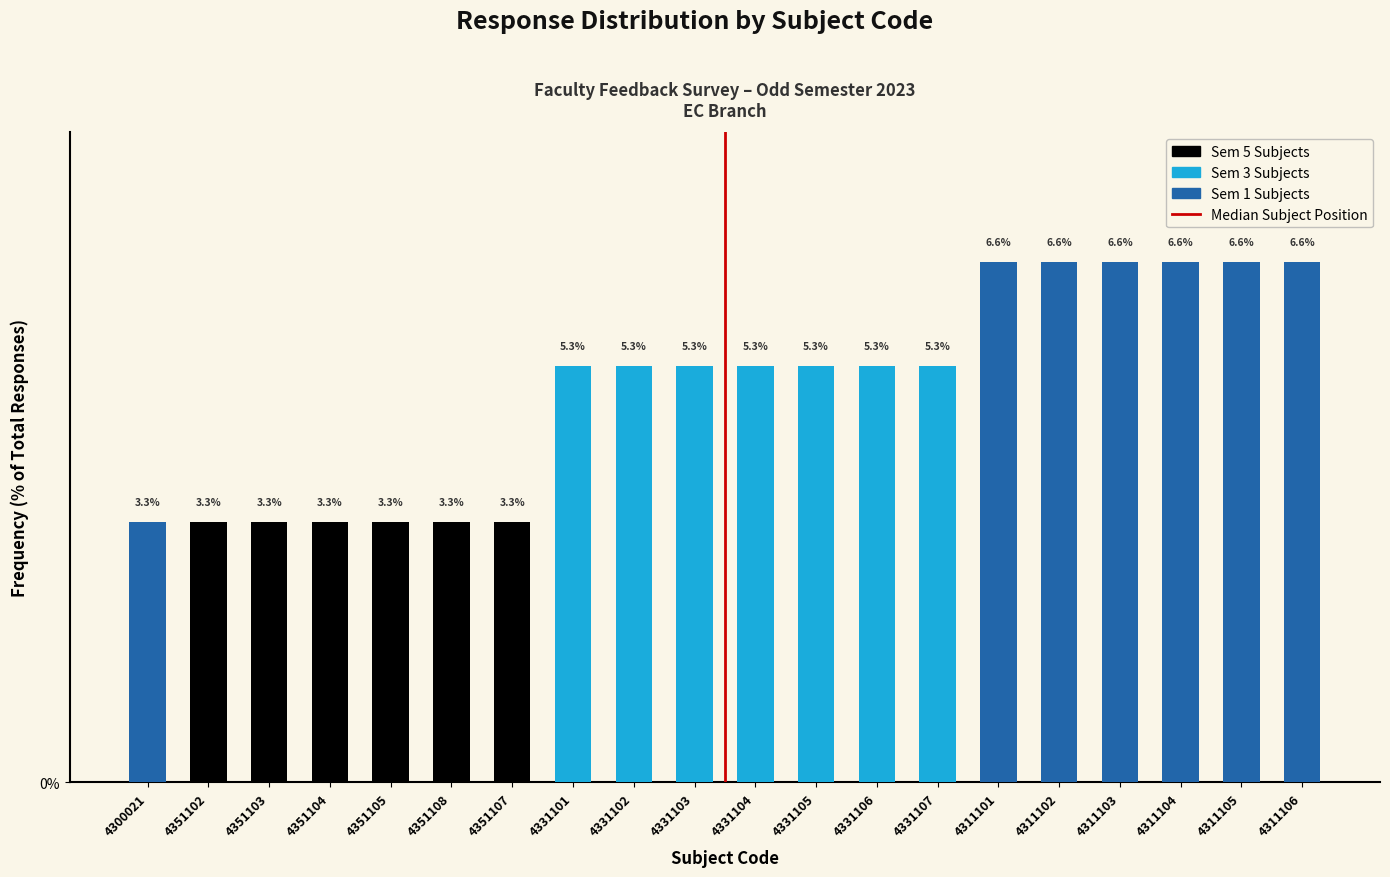

Reading left to right, list all the values displayed in this chart.

4300021=3.3	4351102=3.3	4351103=3.3	4351104=3.3	4351105=3.3	4351108=3.3	4351107=3.3	4331101=5.3	4331102=5.3	4331103=5.3	4331104=5.3	4331105=5.3	4331106=5.3	4331107=5.3	4311101=6.6	4311102=6.6	4311103=6.6	4311104=6.6	4311105=6.6	4311106=6.6